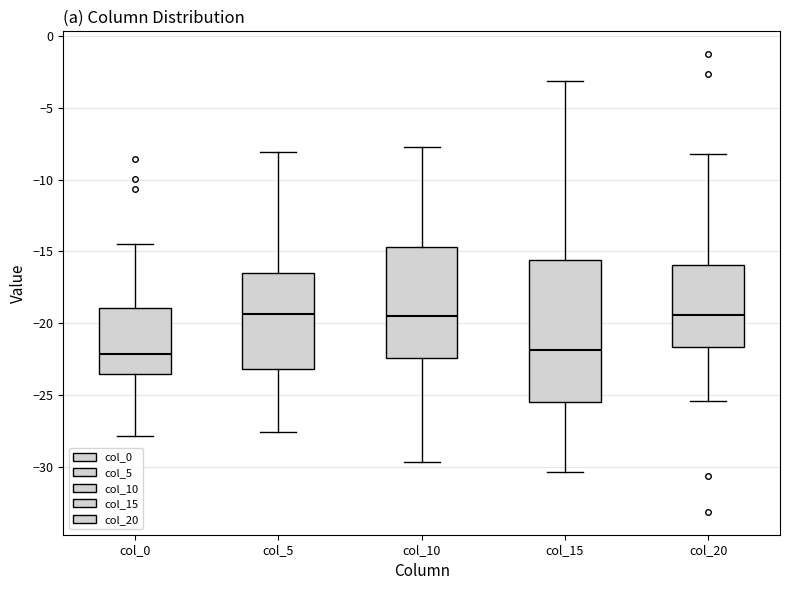

Comparing the boxes themselves (not the whiskers), which one is the tallest?

col_15